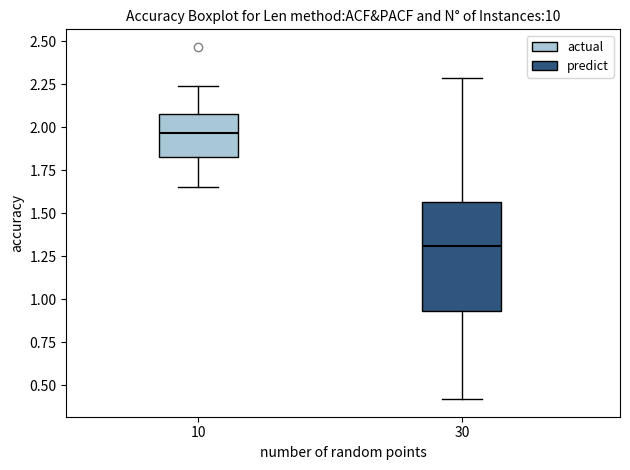

Which box is the tallest, from its lower edge to its upper edge?

30